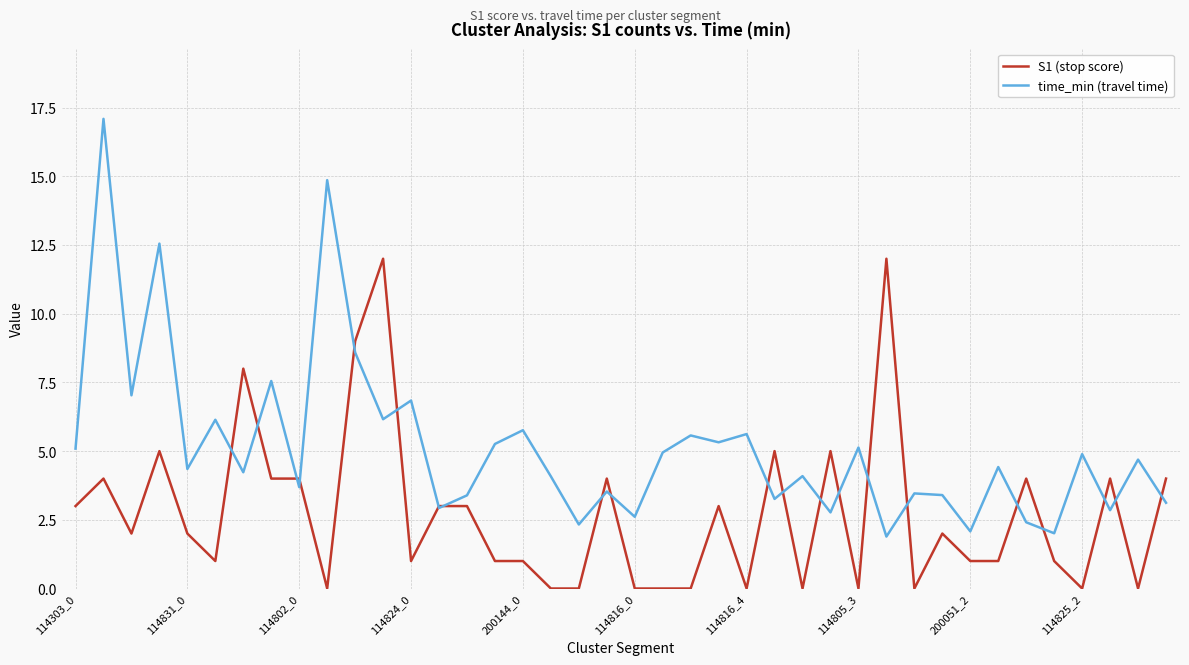

What is the maximum value for time_min (travel time)?

17.1